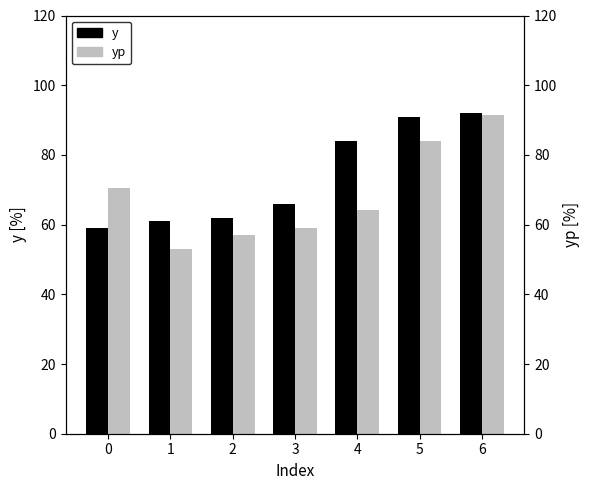

Where is y nearest to the value 75?

3